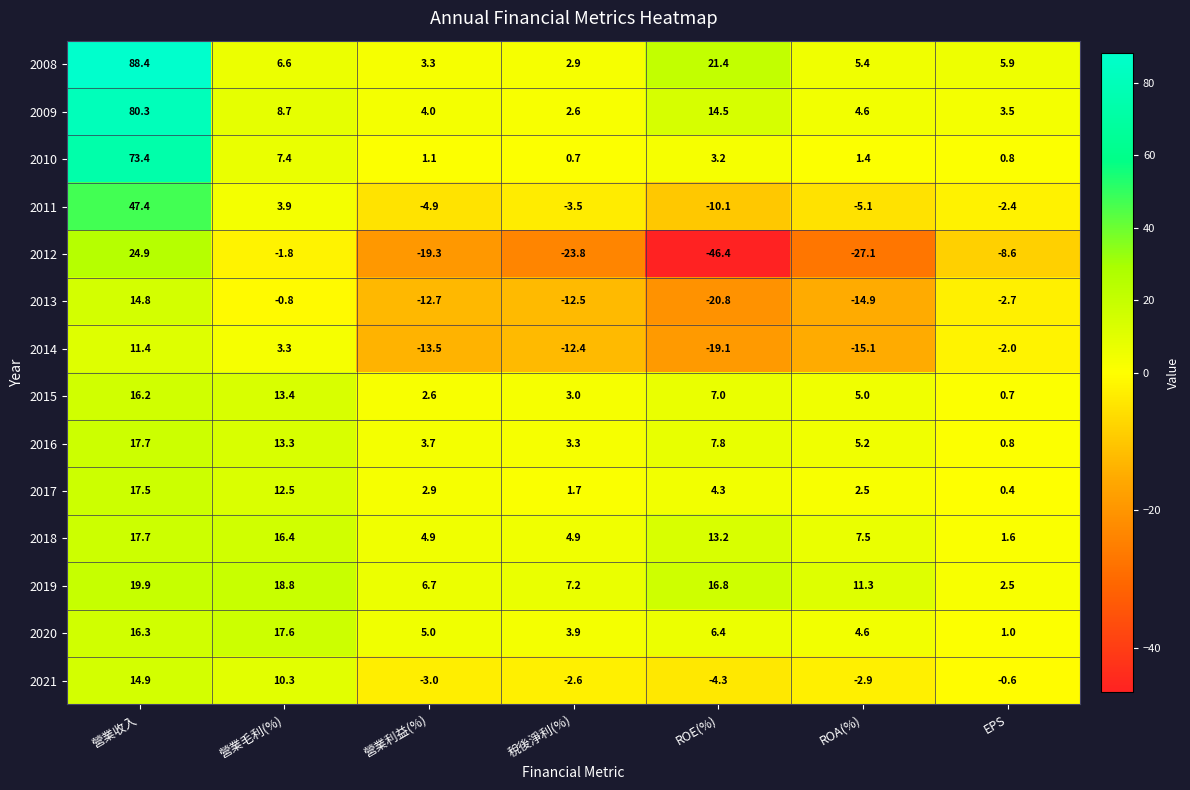

What value does the 2019 series have at 營業毛利(%)?

18.8